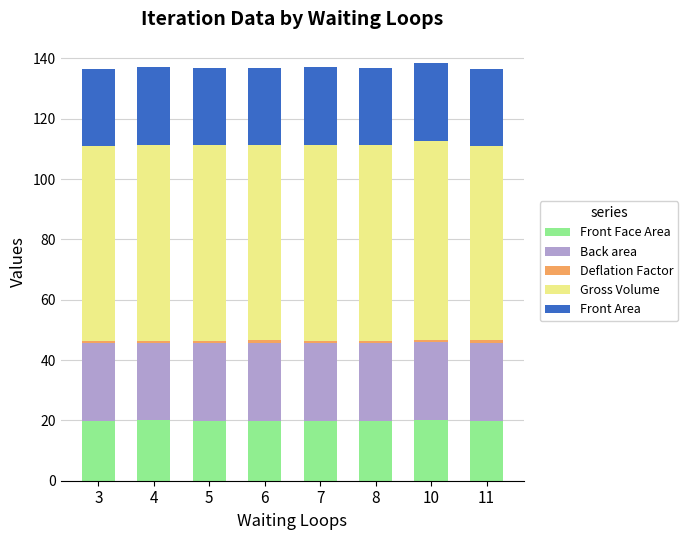

What is the maximum value for Front Face Area?

20.2